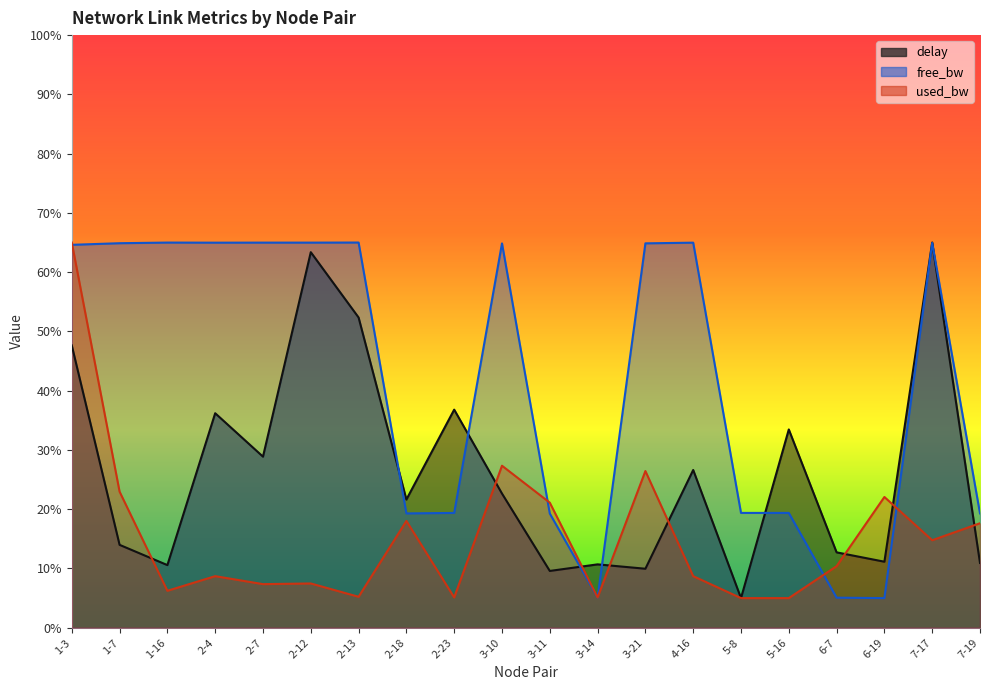

Count the number of data series in this chart.

3